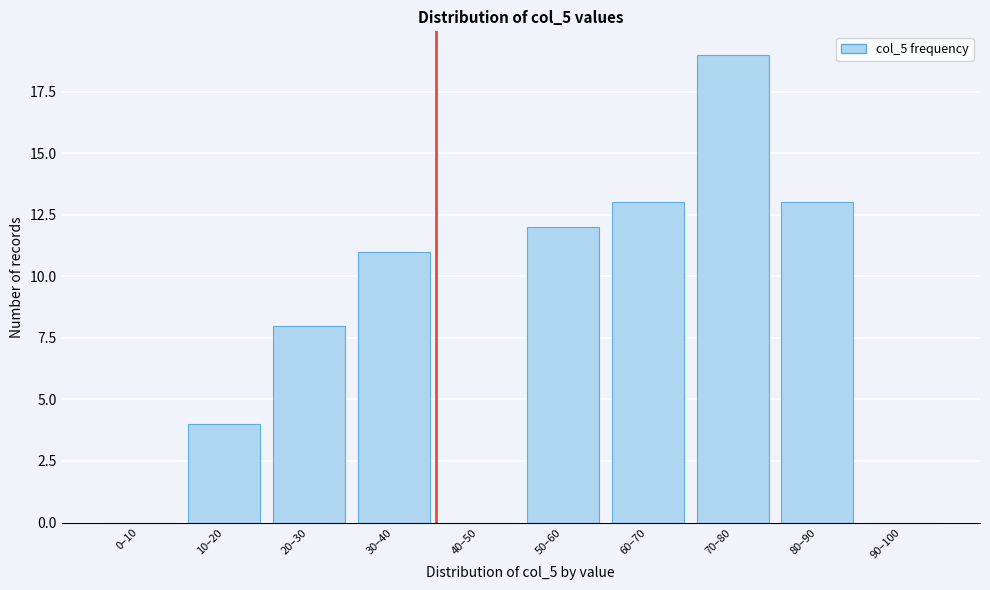

Reading right to left, extract all data points from this chart.

90–100=0	80–90=13	70–80=19	60–70=13	50–60=12	40–50=0	30–40=11	20–30=8	10–20=4	0–10=0